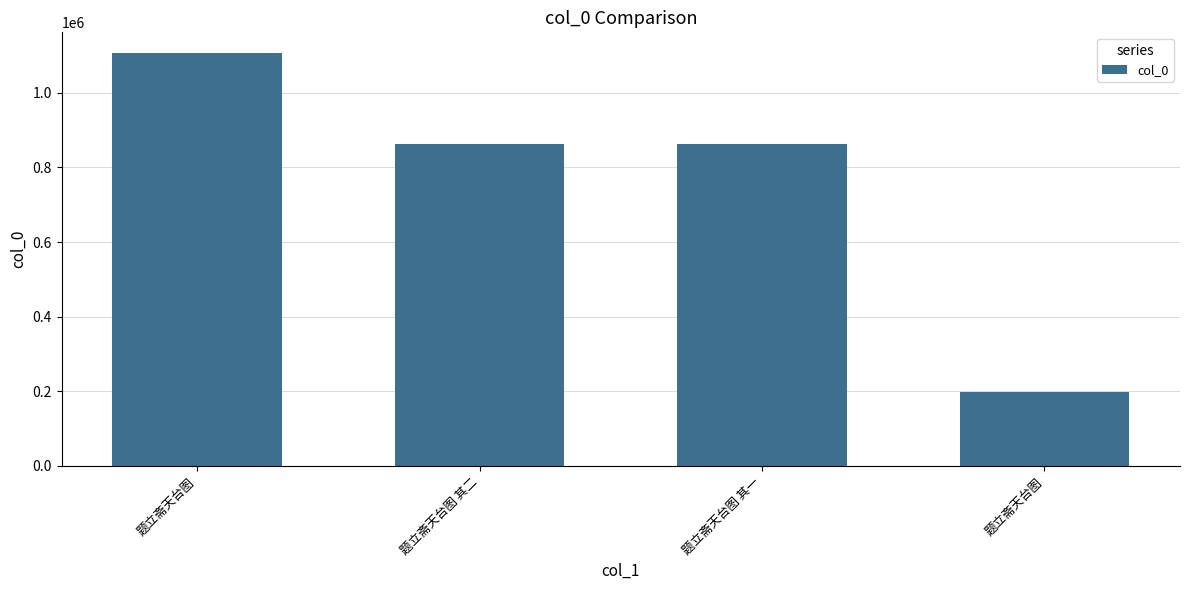

Rank the categories by value from lowest to highest.

题立斋天台图, 题立斋天台图 其一, 题立斋天台图 其二, 题立斋天台图